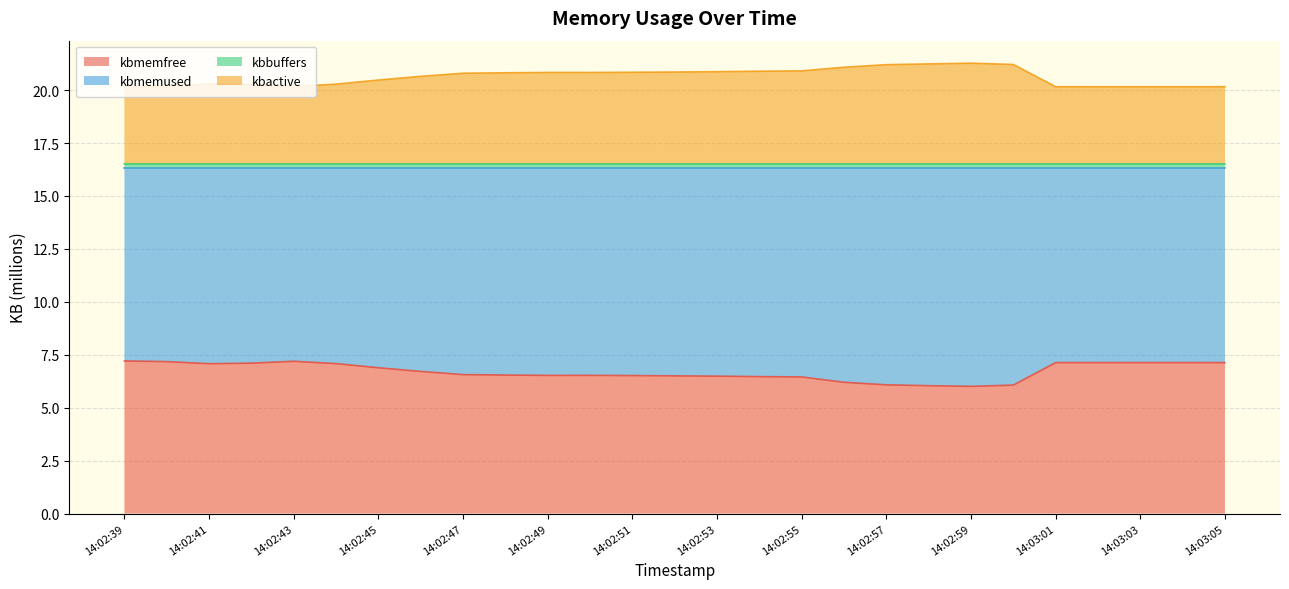

What is the lowest value of the kbmemfree series?

6.0